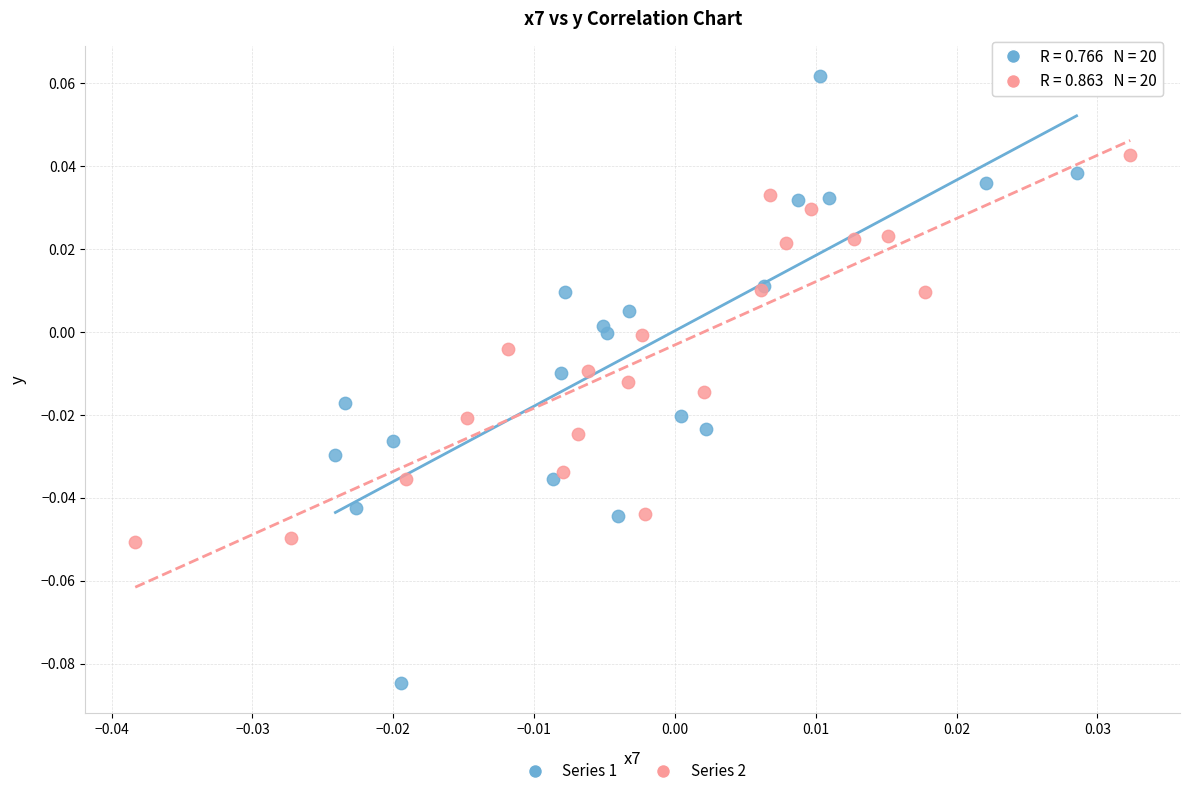

Which series contains the lowest Y value?

Series 1